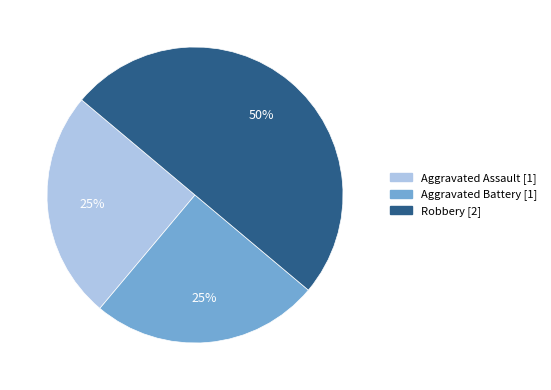

Does Aggravated Battery represent more than half of the total?

No